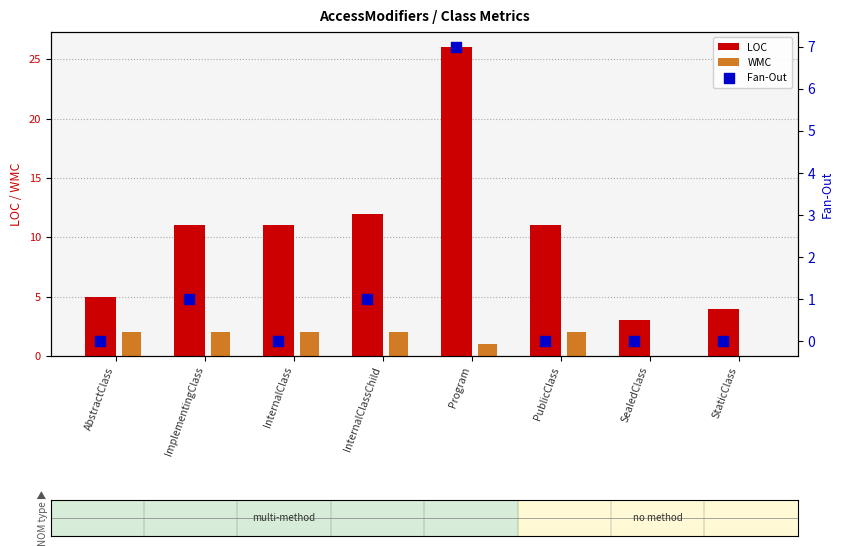

Which series has the largest total across all categories?

LOC